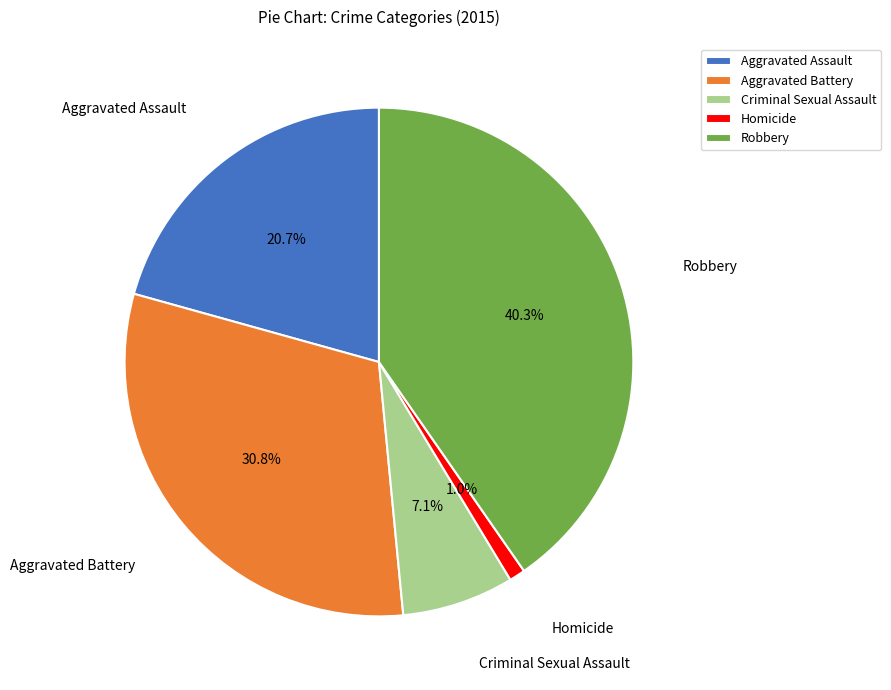

Count the number of slices in the pie.

5